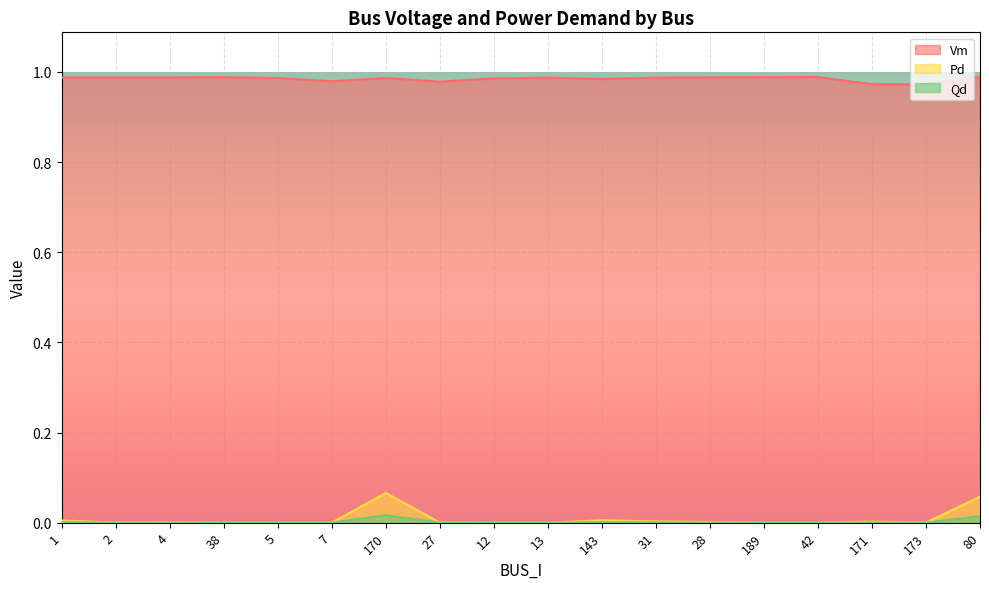

List the labels in order of Pd value, smallest first.

38, 5, 7, 12, 13, 189, 42, 173, 2, 27, 4, 28, 171, 31, 1, 143, 80, 170